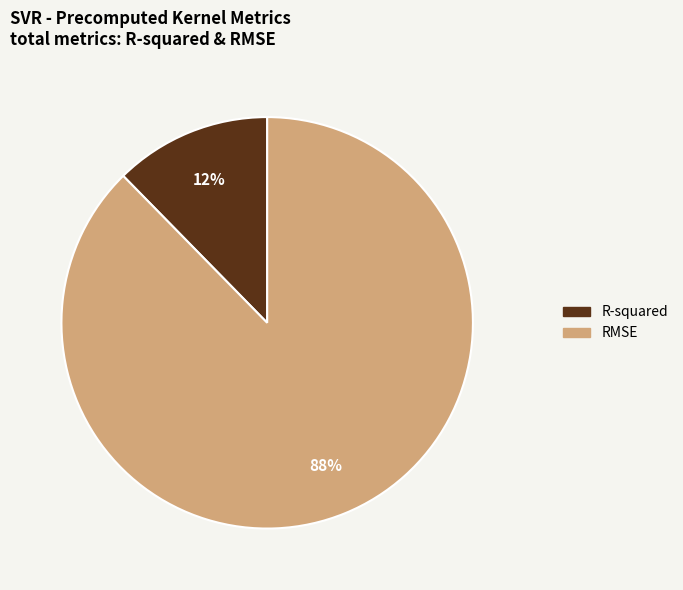

Between RMSE and R-squared, which is larger?

RMSE